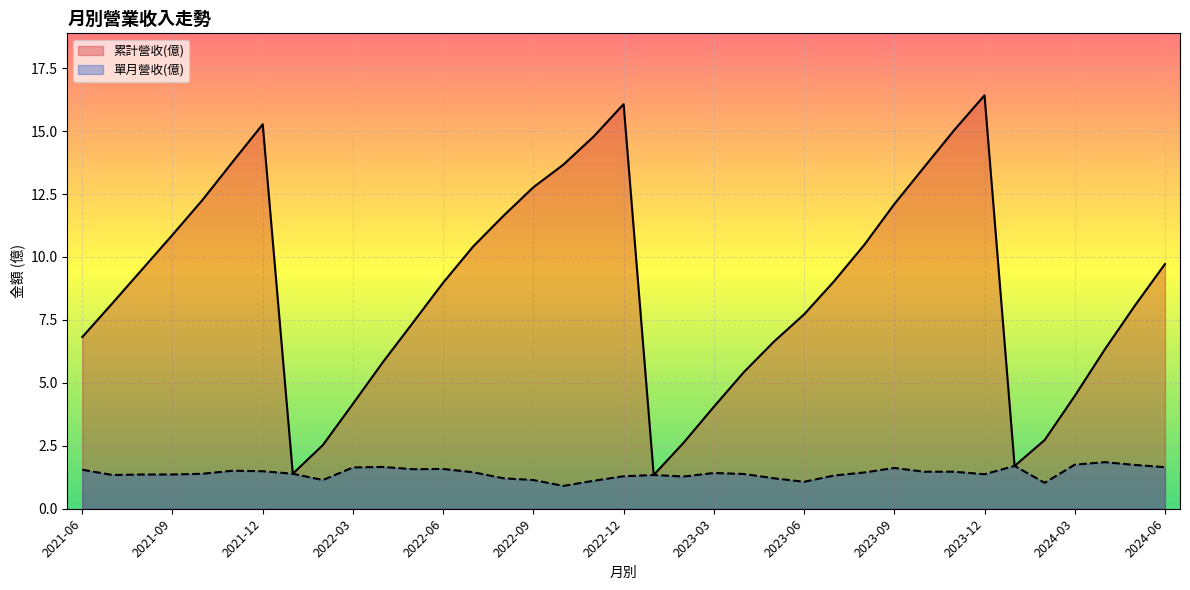

What position from the left is 2023-09?

10